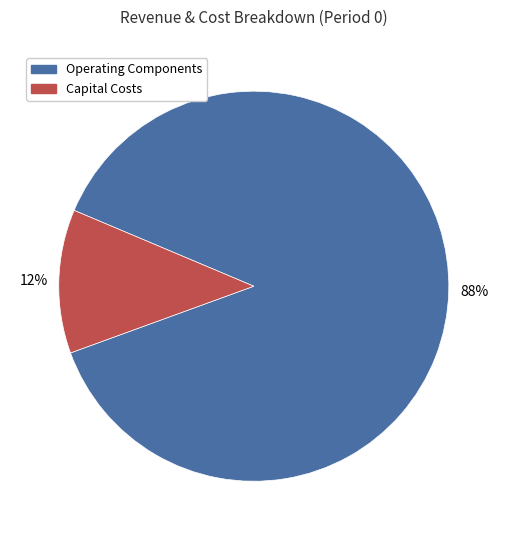

Is there any slice that represents more than half of the pie?

Yes